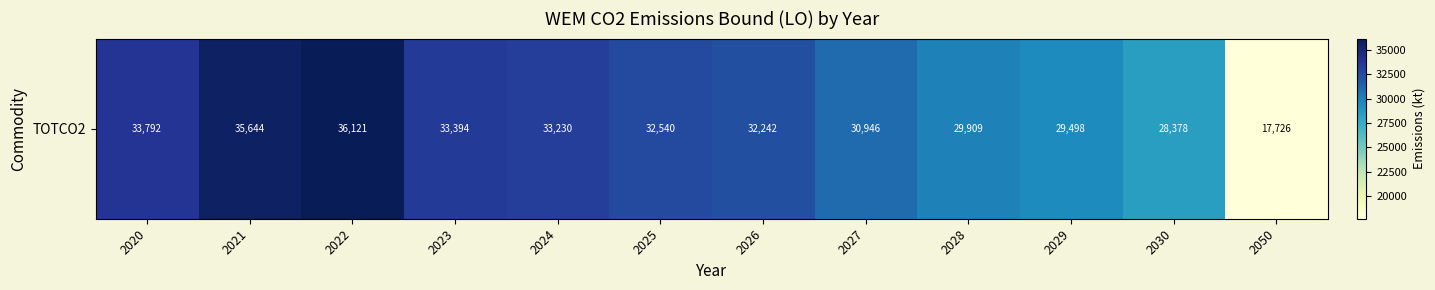

What is the difference between the second highest and second lowest values?

7266.2